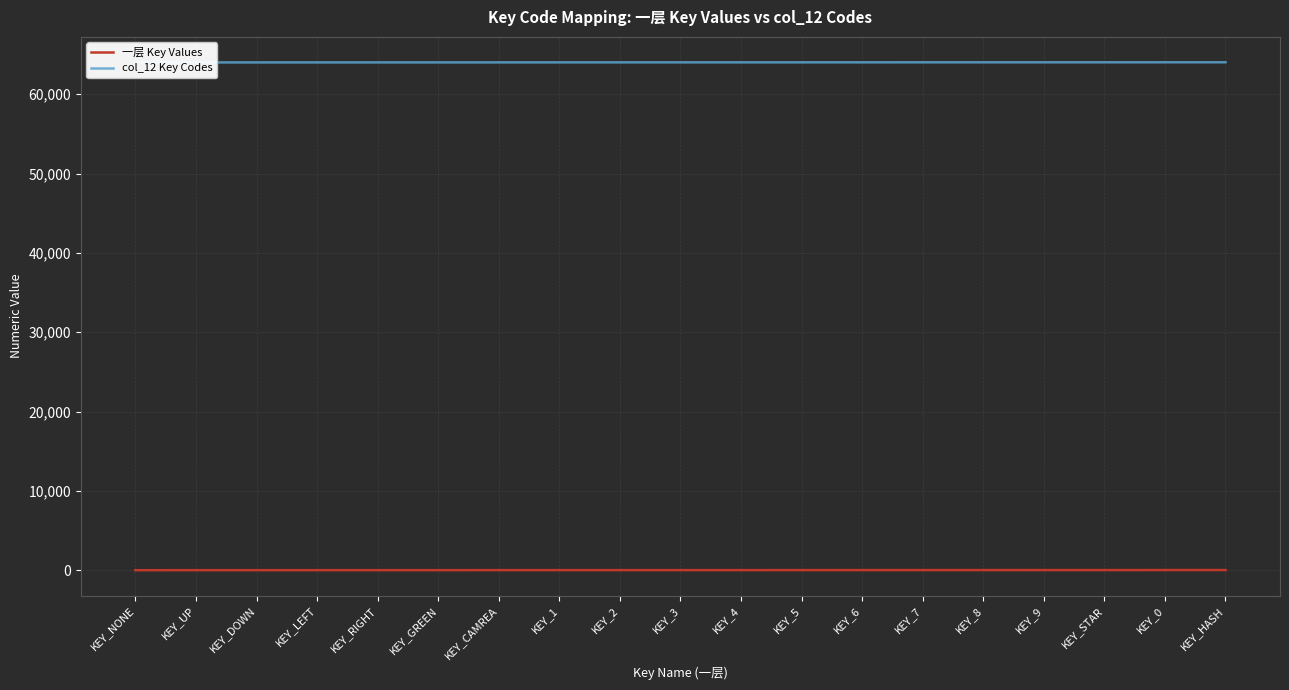

True or false: 一层 Key Values has a value of 3 at KEY_DOWN.

False